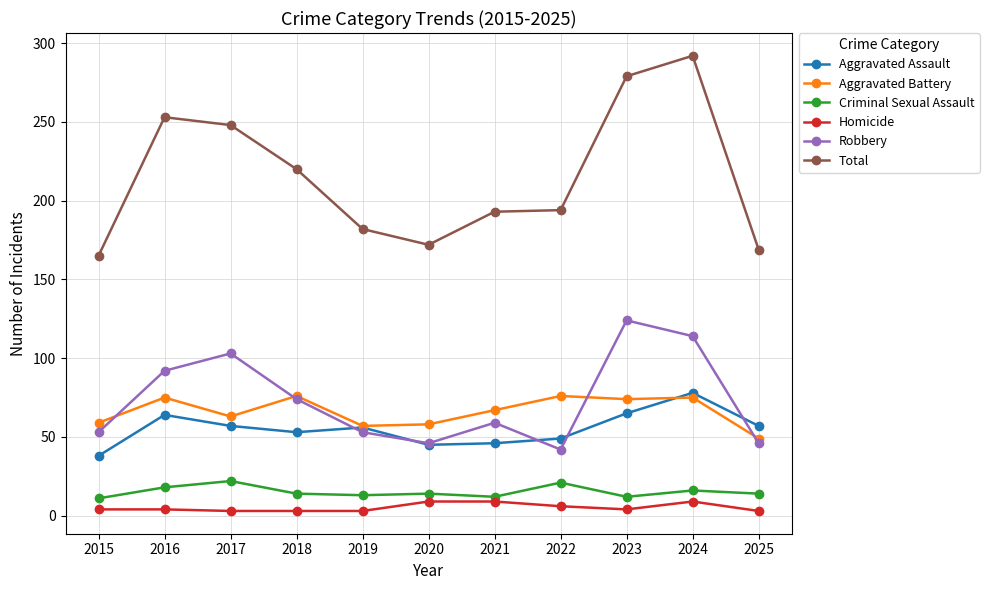

What is the maximum value shown in the chart?

292